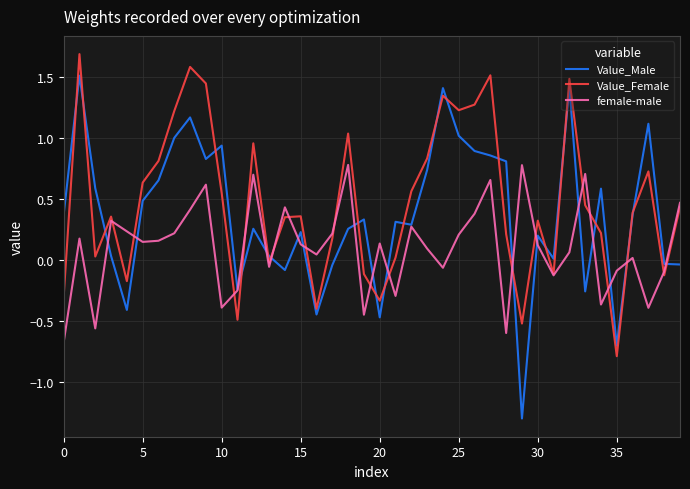

Which series has the widest spread of values?

Value_Male